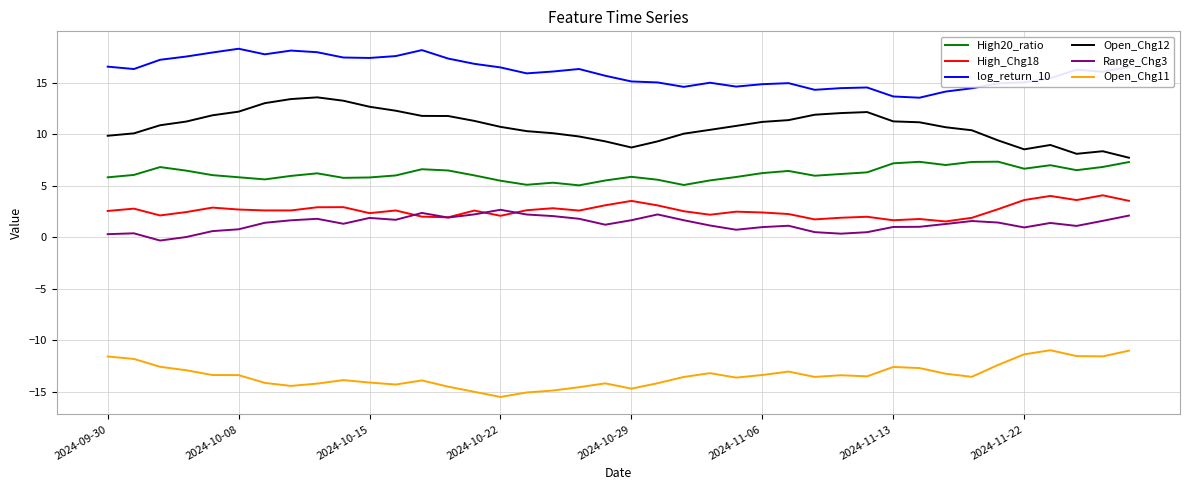

Count the number of categories in the chart.

40